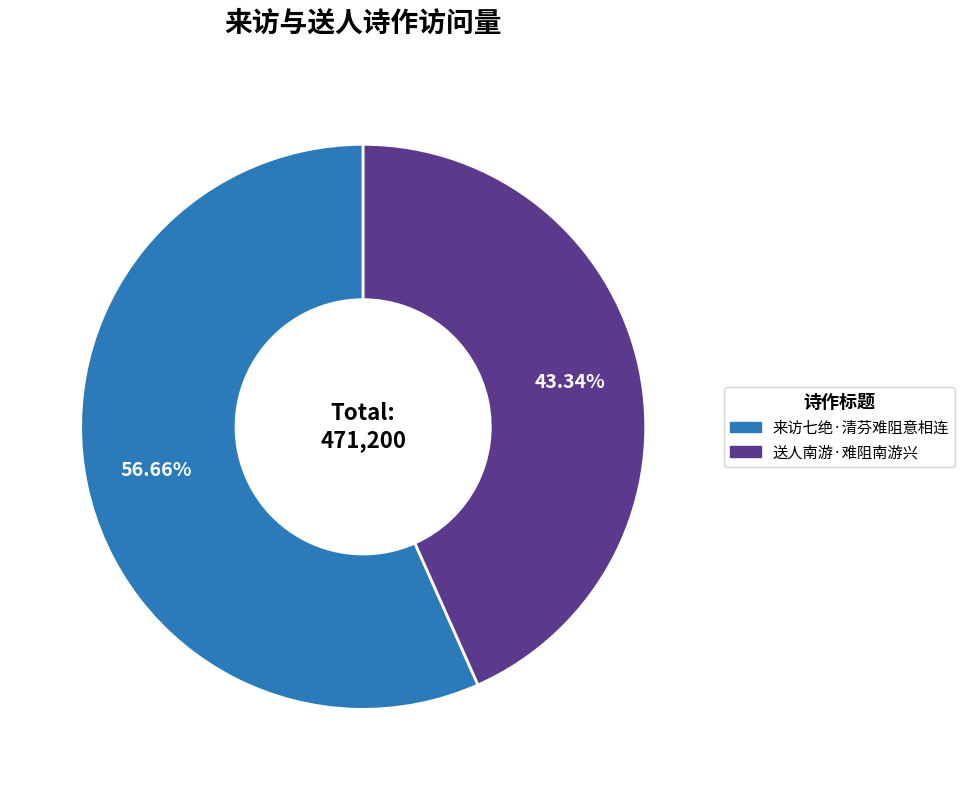

Which has a higher value, 来访七绝·清芬难阻意相连 or 送人南游·难阻南游兴?

来访七绝·清芬难阻意相连